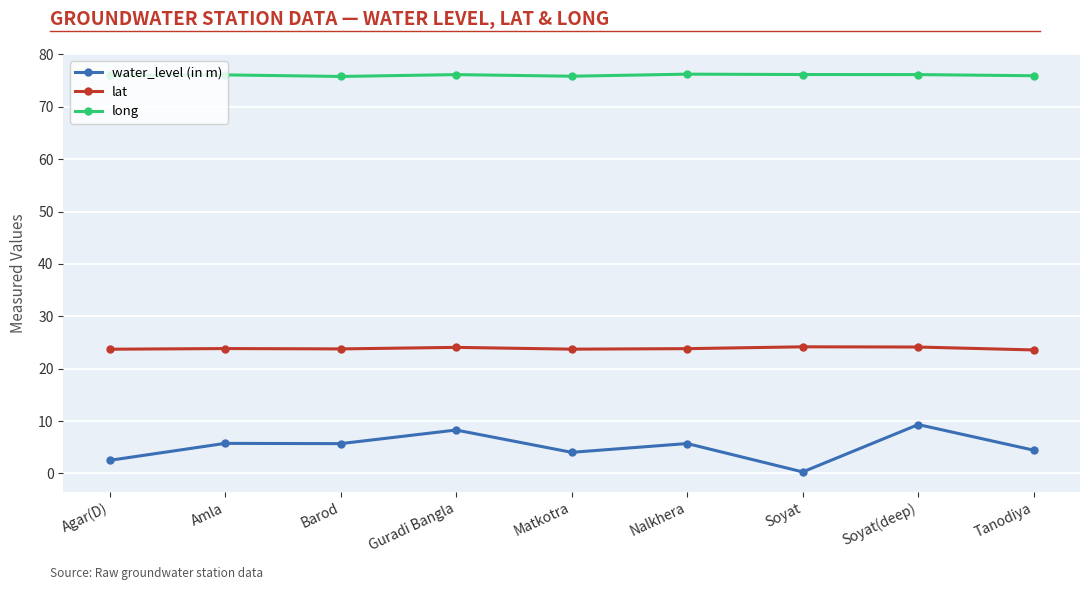

True or false: long has a value of 76.2 at Soyat(deep).

True